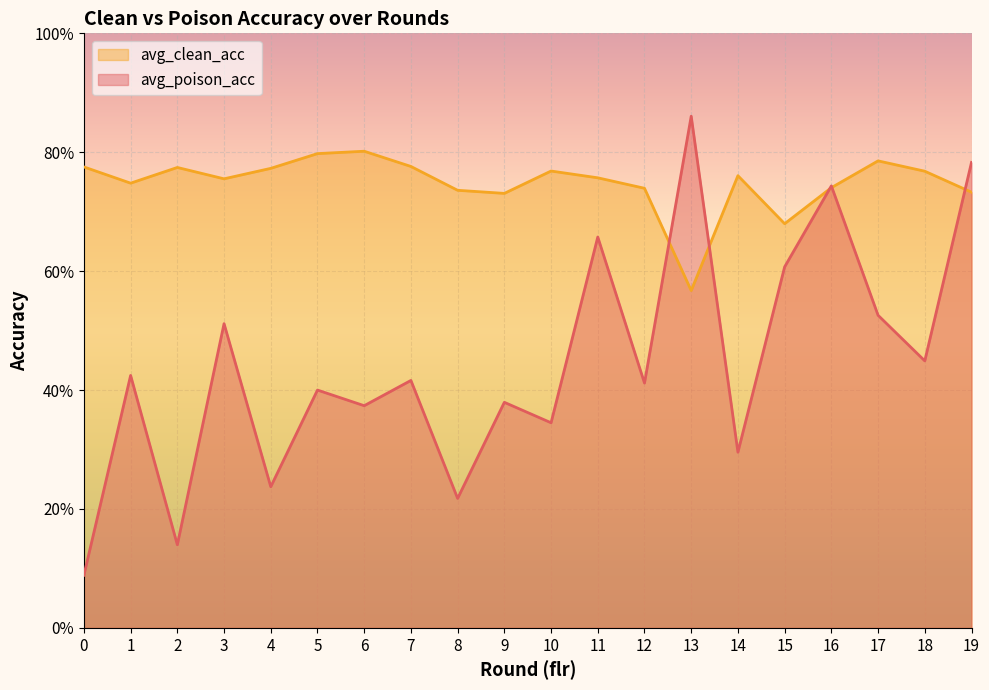

Reading left to right, what are all the values shown in this chart?

avg_poison_acc: 0=0.1	1=0.4	2=0.1	3=0.5	4=0.2	5=0.4	6=0.4	7=0.4	8=0.2	9=0.4	10=0.3	11=0.7	12=0.4	13=0.9	14=0.3	15=0.6	16=0.7	17=0.5	18=0.4	19=0.8
avg_clean_acc: 0=0.8	1=0.7	2=0.8	3=0.8	4=0.8	5=0.8	6=0.8	7=0.8	8=0.7	9=0.7	10=0.8	11=0.8	12=0.7	13=0.6	14=0.8	15=0.7	16=0.7	17=0.8	18=0.8	19=0.7